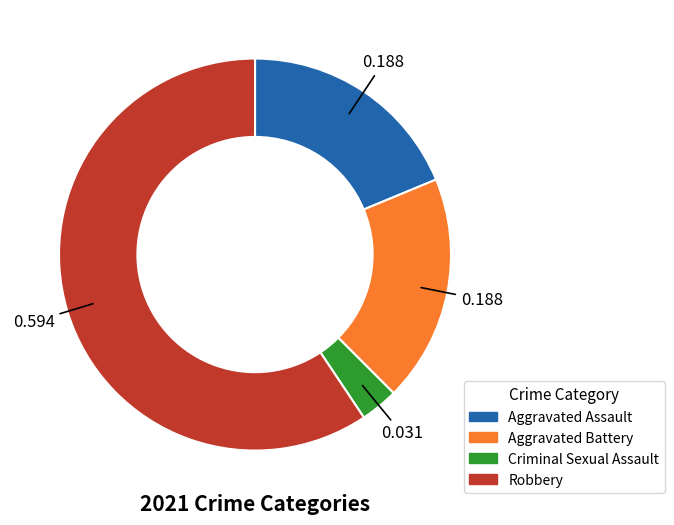

Is the sum of Criminal Sexual Assault and Robbery greater than half?

Yes